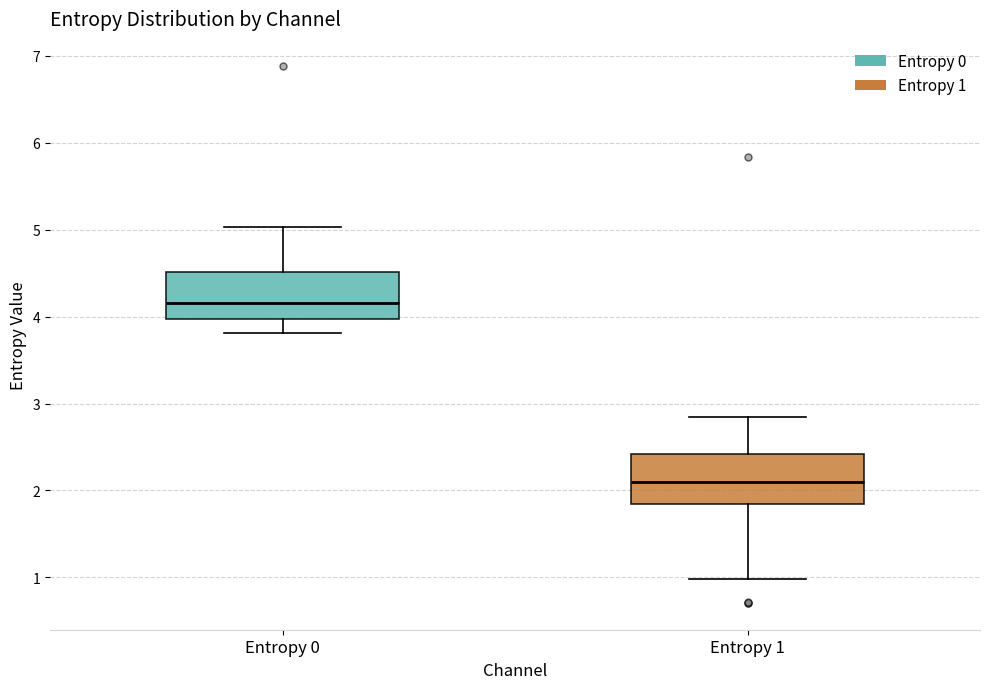

Reading left to right, transcribe this box plot: for each box, give where its median line is, the range the box spans, and where its two whiskers end, as read against the y-axis. The values are not printed on the chart, so give them approximately, as read against the axis.

Entropy 0: median 4.2, box 4.0 to 4.5, whiskers 3.8 to 5.0
Entropy 1: median 2.1, box 1.8 to 2.4, whiskers 1.0 to 2.8